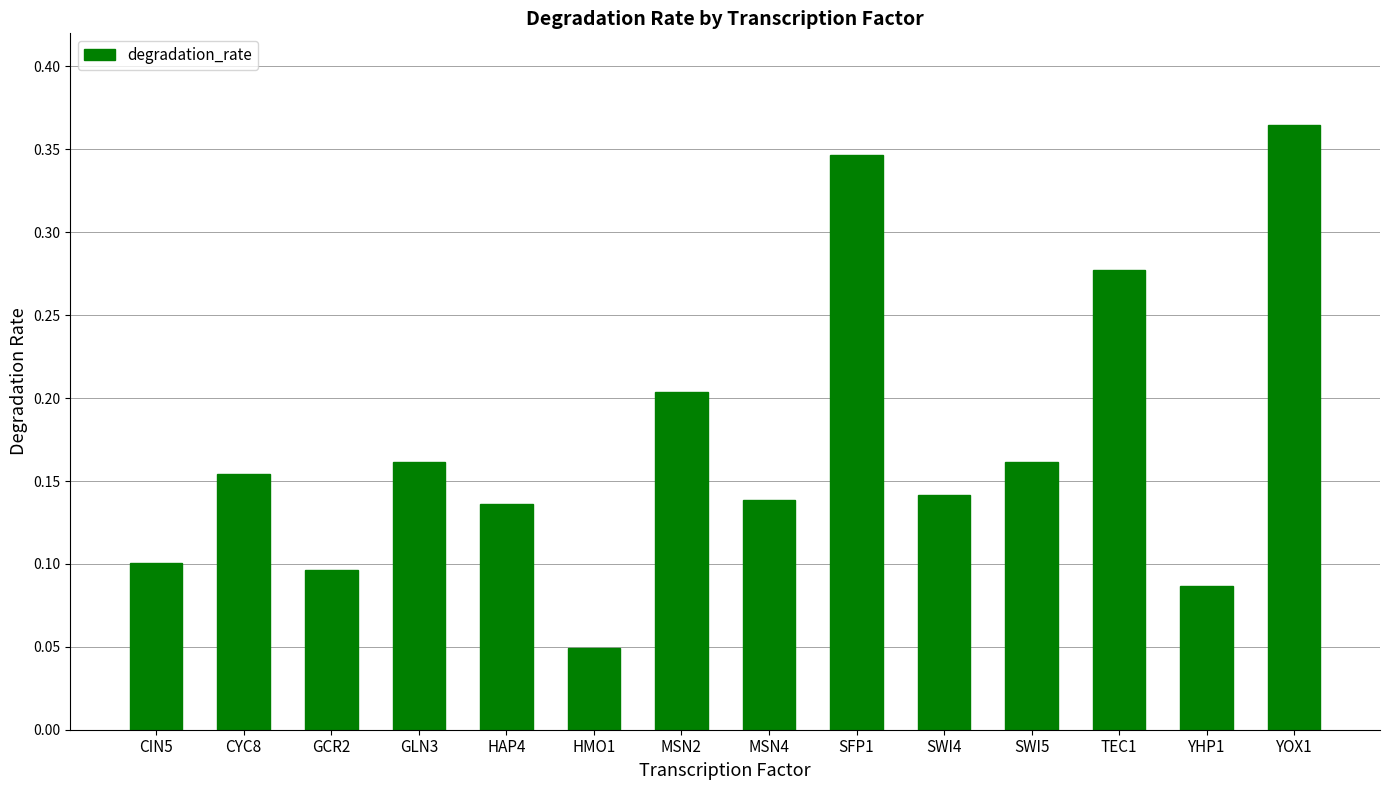

At which category does the chart reach its peak across all series?

YOX1